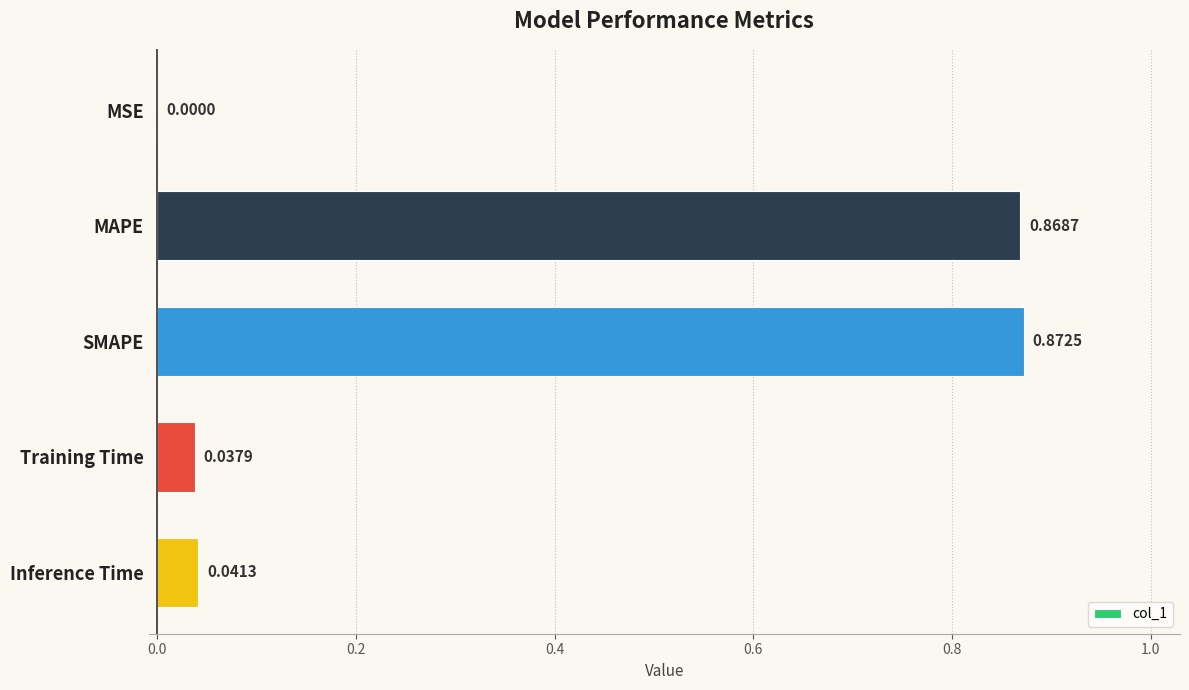

Where is the data nearest to the value 0?

MSE